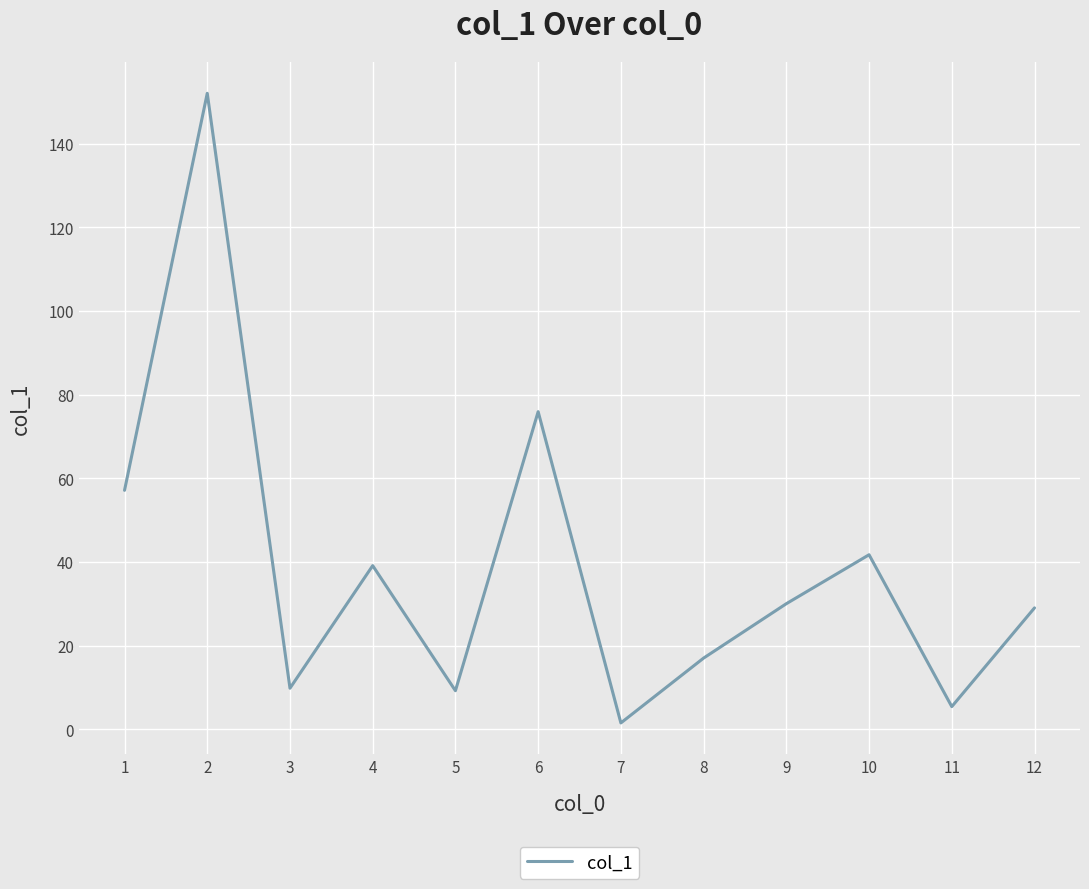

Does the chart display data point markers on the line(s)?

No